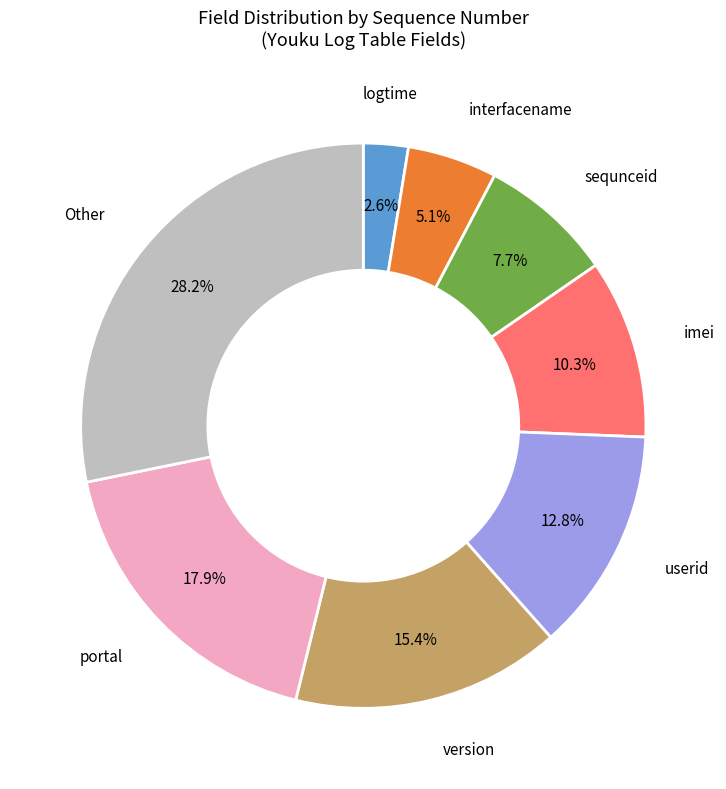

Is there a majority slice in this chart?

No